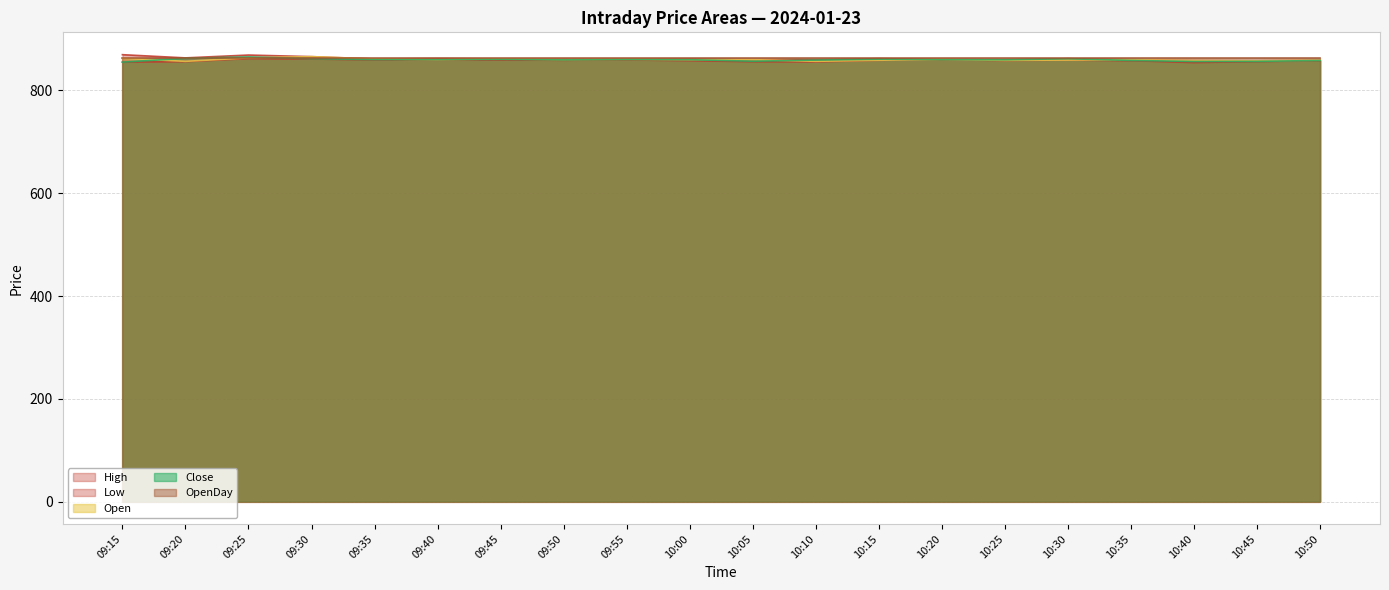

What is the smallest value displayed?

854.3